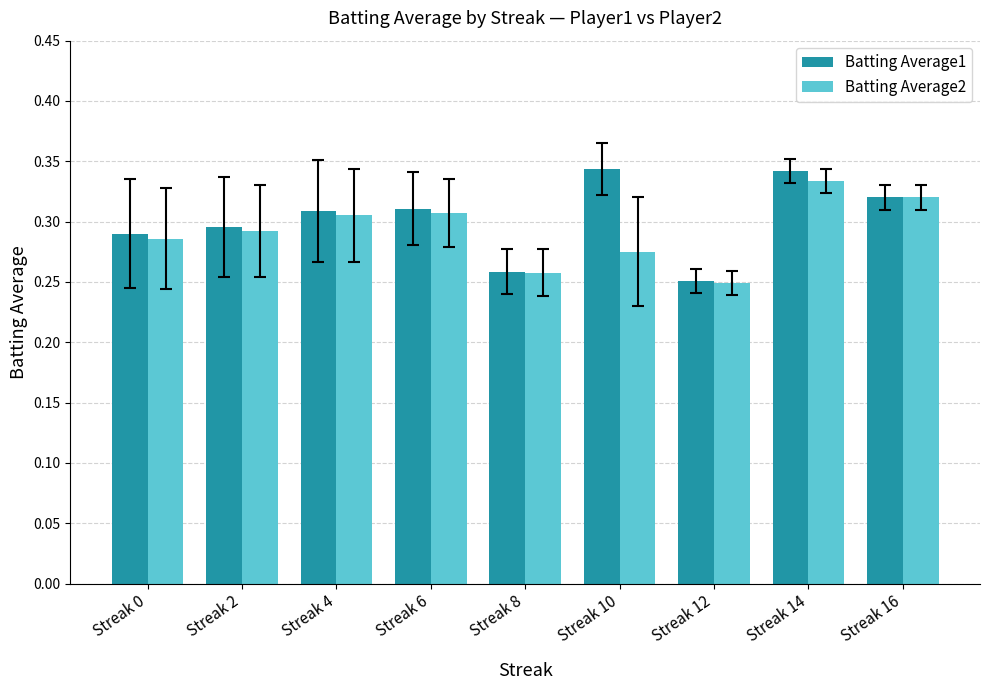

At which label is Batting Average2 closest to 0?

Streak 12